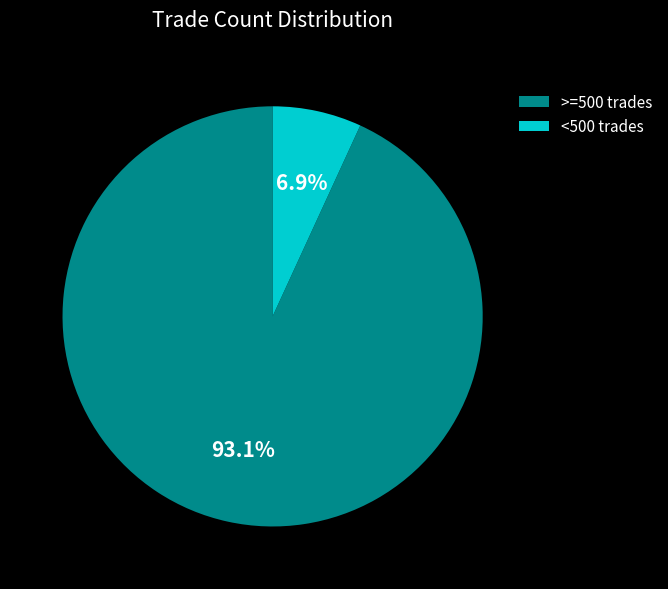

How much of the chart is everything except <500 trades?

93.1%